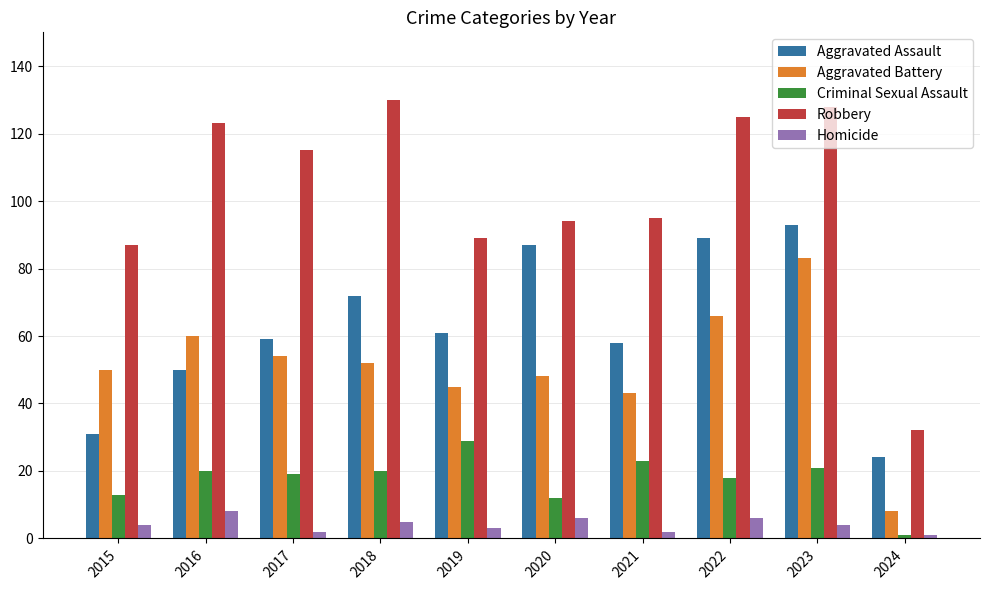

Reading right to left, extract all data points from this chart.

Aggravated Assault: 2024=24	2023=93	2022=89	2021=58	2020=87	2019=61	2018=72	2017=59	2016=50	2015=31
Aggravated Battery: 2024=8	2023=83	2022=66	2021=43	2020=48	2019=45	2018=52	2017=54	2016=60	2015=50
Criminal Sexual Assault: 2024=1	2023=21	2022=18	2021=23	2020=12	2019=29	2018=20	2017=19	2016=20	2015=13
Robbery: 2024=32	2023=128	2022=125	2021=95	2020=94	2019=89	2018=130	2017=115	2016=123	2015=87
Homicide: 2024=1	2023=4	2022=6	2021=2	2020=6	2019=3	2018=5	2017=2	2016=8	2015=4